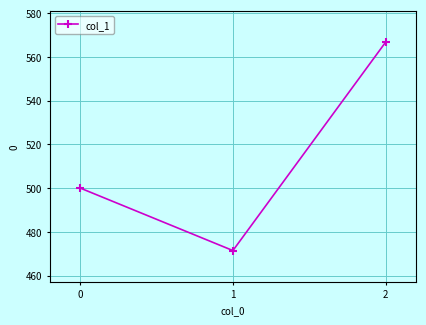

Reading left to right, transcribe all the data shown in this chart.

500.0	471.4	566.7